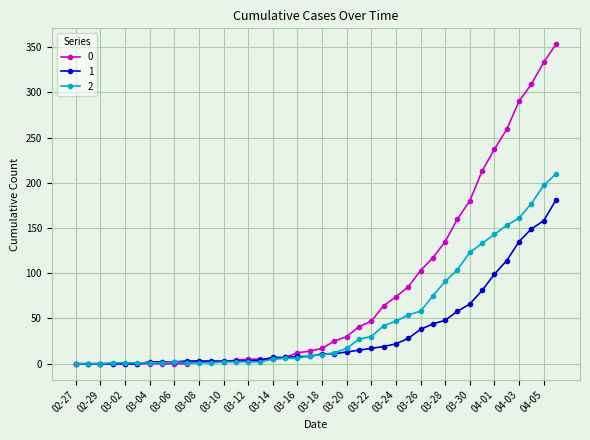

What is the greatest value displayed?

353